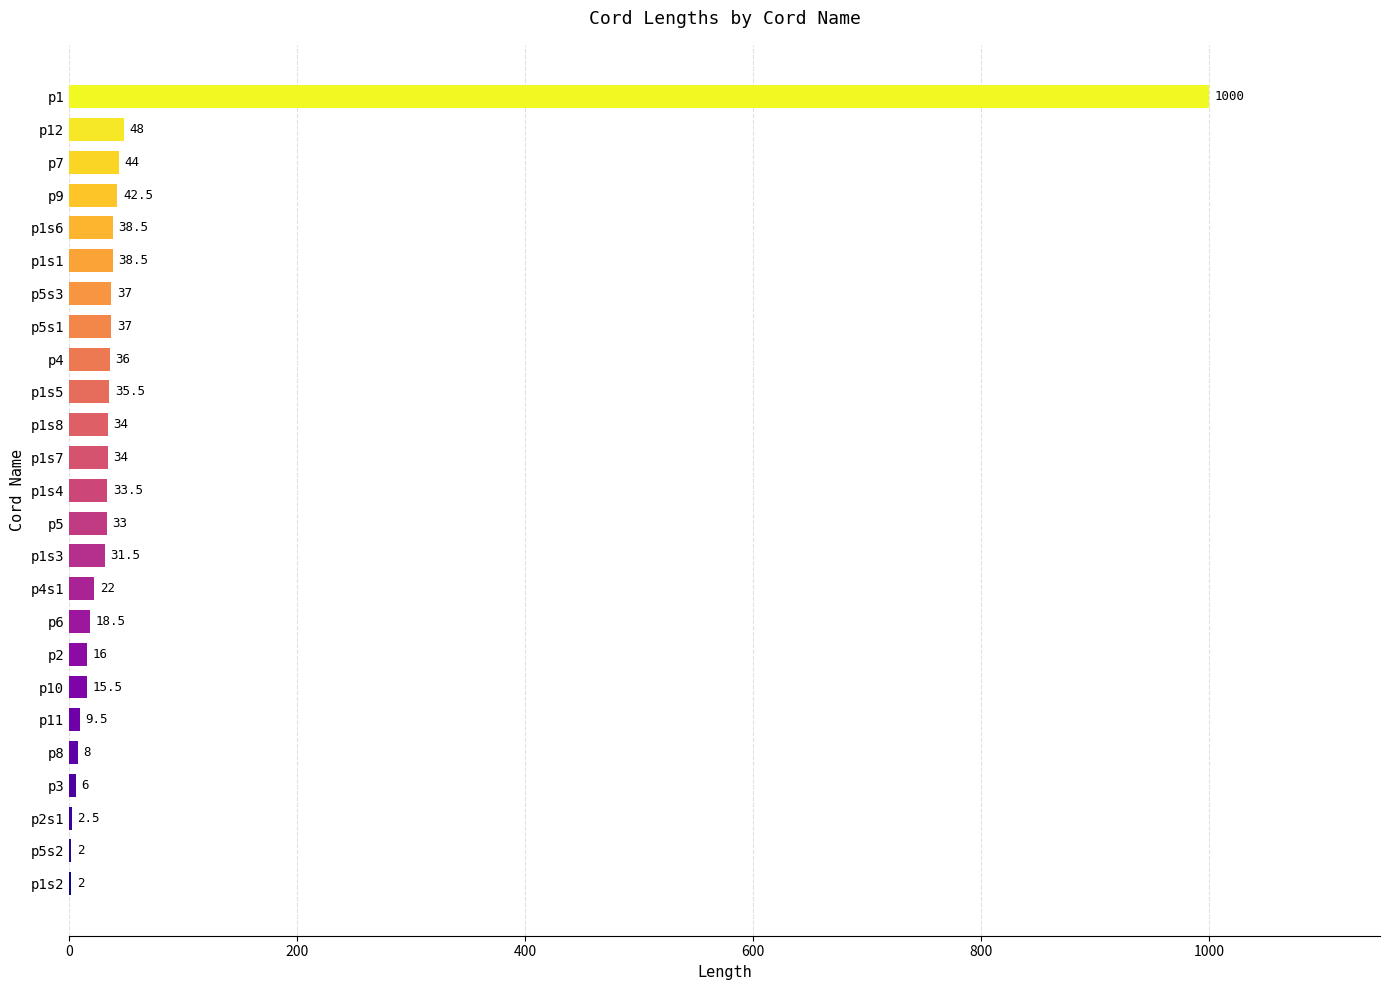

Read the value at p1s1.

38.5